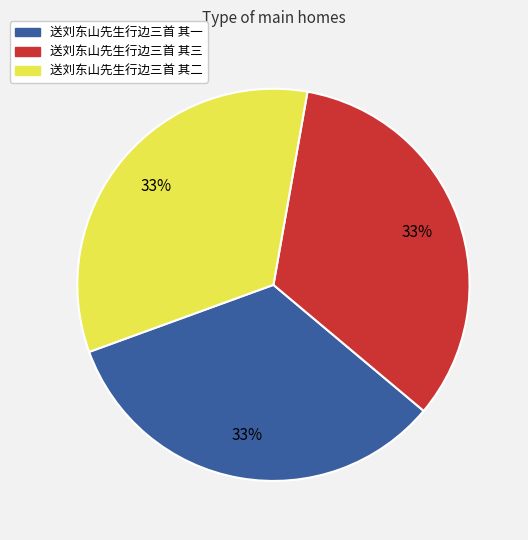

Does 送刘东山先生行边三首 其三 represent more than half of the total?

No